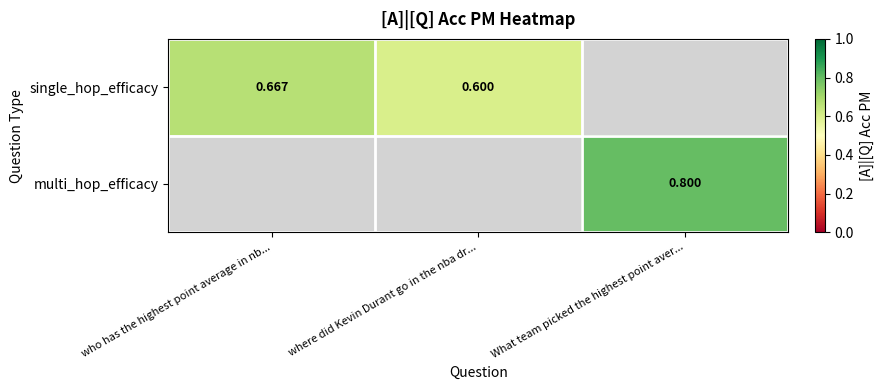

At how many categories does at least one series exceed 0?

3